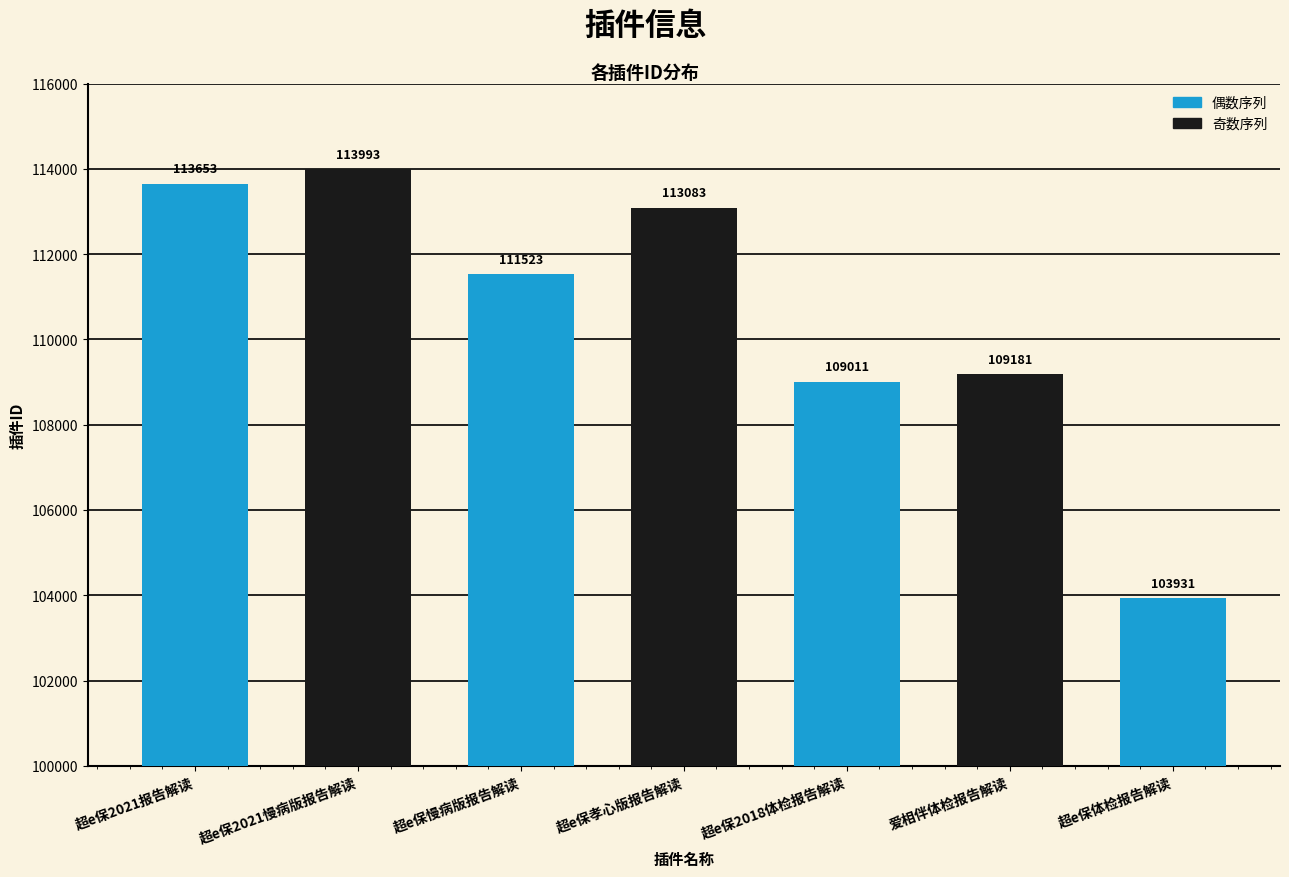

Reading left to right, what are all the values shown in this chart?

超e保2021报告解读=113653	超e保2021慢病版报告解读=113993	超e保慢病版报告解读=111523	超e保孝心版报告解读=113083	超e保2018体检报告解读=109011	爱相伴体检报告解读=109181	超e保体检报告解读=103931